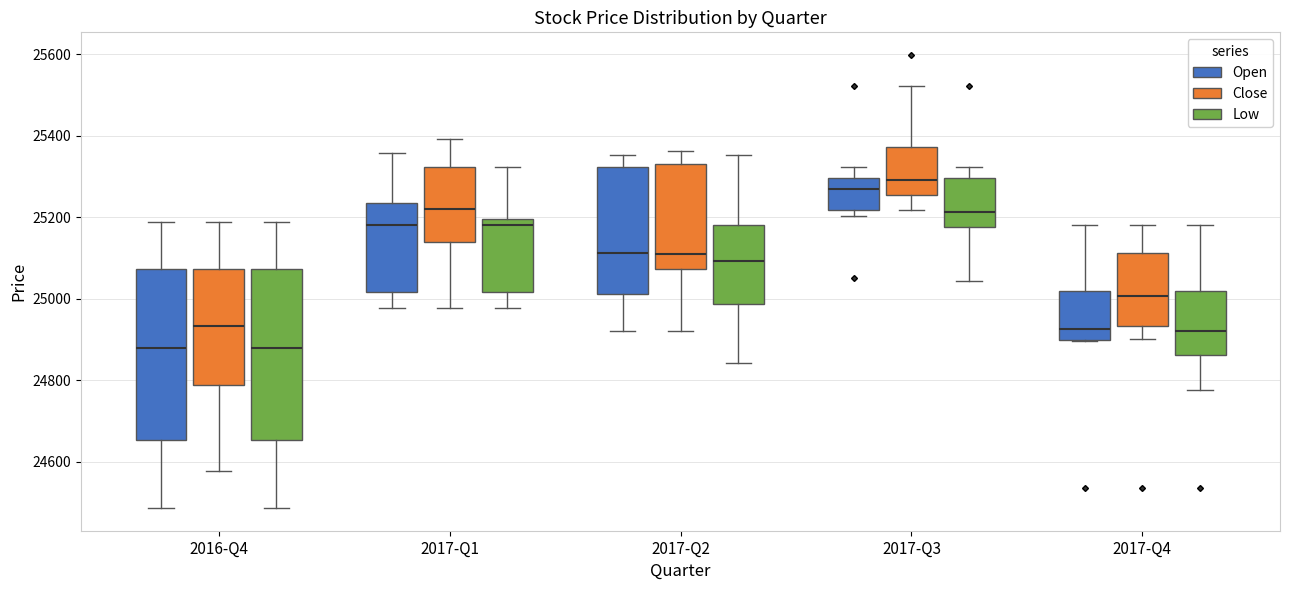

Reading left to right, read every box against the y-axis: the position of its median line, the range the box covers, and the ends of its whiskers. The values are not printed on the chart, so give them approximately, as read against the axis.

2016-Q4 (Open): median 24880, box 24660 to 25080, whiskers 24480 to 25180
2016-Q4 (Close): median 24940, box 24780 to 25080, whiskers 24580 to 25180
2016-Q4 (Low): median 24880, box 24660 to 25080, whiskers 24480 to 25180
2017-Q1 (Open): median 25180, box 25020 to 25240, whiskers 24980 to 25360
2017-Q1 (Close): median 25220, box 25140 to 25320, whiskers 24980 to 25400
2017-Q1 (Low): median 25180, box 25020 to 25200, whiskers 24980 to 25320
2017-Q2 (Open): median 25120, box 25020 to 25320, whiskers 24920 to 25360
2017-Q2 (Close): median 25120, box 25080 to 25340, whiskers 24920 to 25360
2017-Q2 (Low): median 25100, box 24980 to 25180, whiskers 24840 to 25360
2017-Q3 (Open): median 25260, box 25220 to 25300, whiskers 25200 to 25320
2017-Q3 (Close): median 25300, box 25260 to 25380, whiskers 25220 to 25520
2017-Q3 (Low): median 25220, box 25180 to 25300, whiskers 25040 to 25320
2017-Q4 (Open): median 24920, box 24900 to 25020, whiskers 24900 to 25180
2017-Q4 (Close): median 25000, box 24940 to 25120, whiskers 24900 to 25180
2017-Q4 (Low): median 24920, box 24860 to 25020, whiskers 24780 to 25180